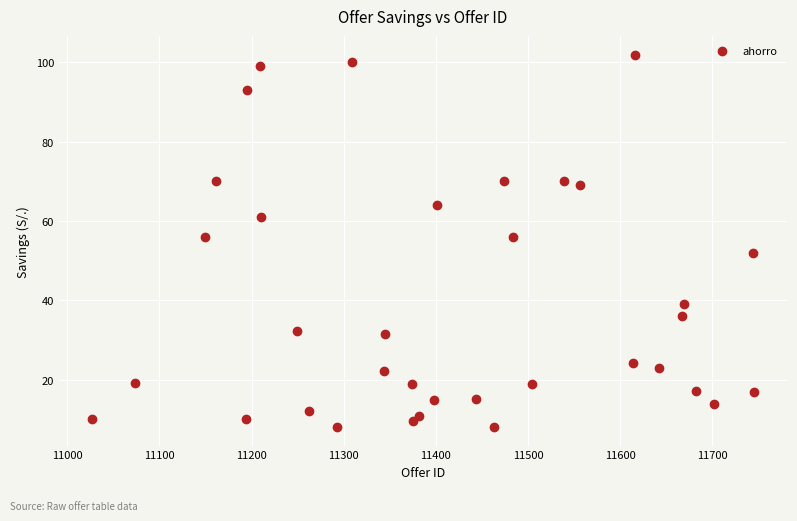

What is the range of X values (max minus min)?

718.0